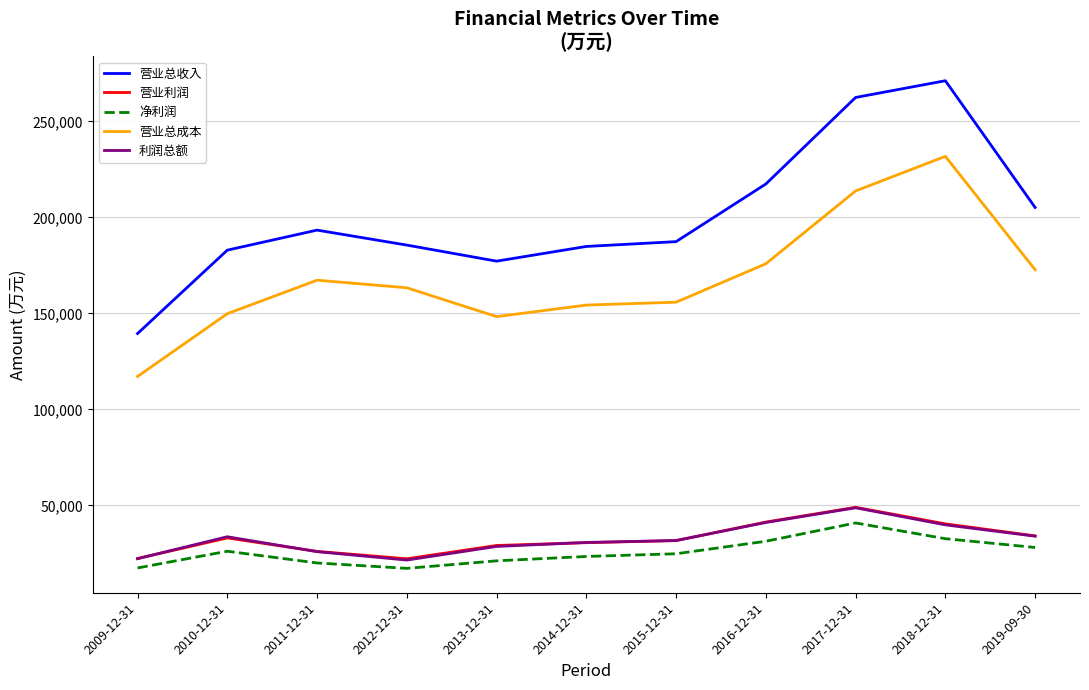

Between 2016-12-31 and 2018-12-31, which series saw the biggest shift?

营业总成本